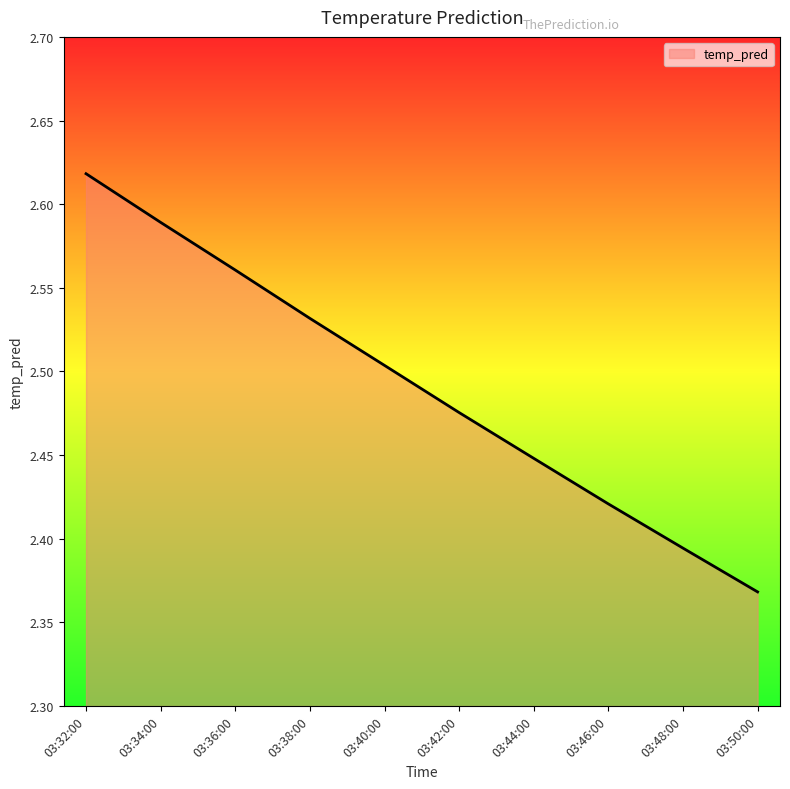

Between 03:38:00 and 03:50:00, which is larger?

03:38:00